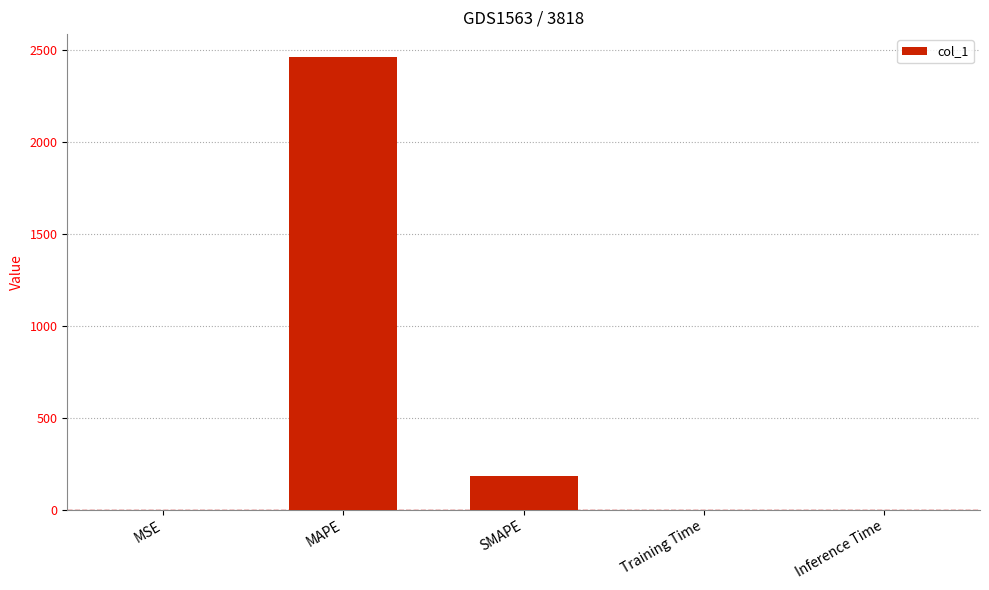

Which has a higher value, Inference Time or MAPE?

MAPE